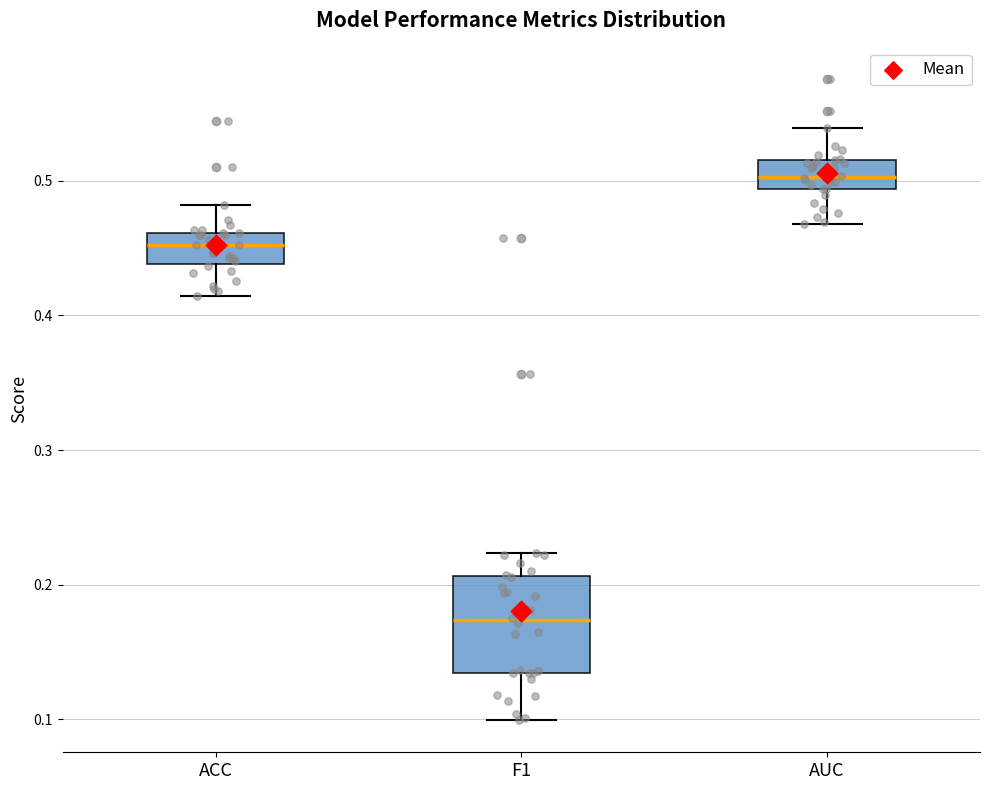

Which box is the tallest, from its lower edge to its upper edge?

F1